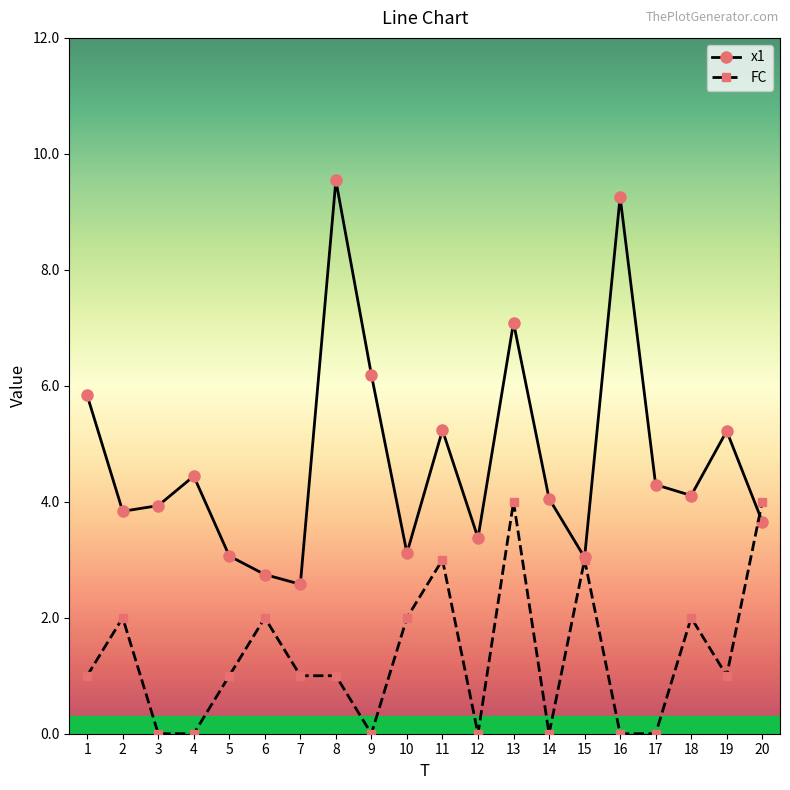

What is the average value of the x1 series?

4.7